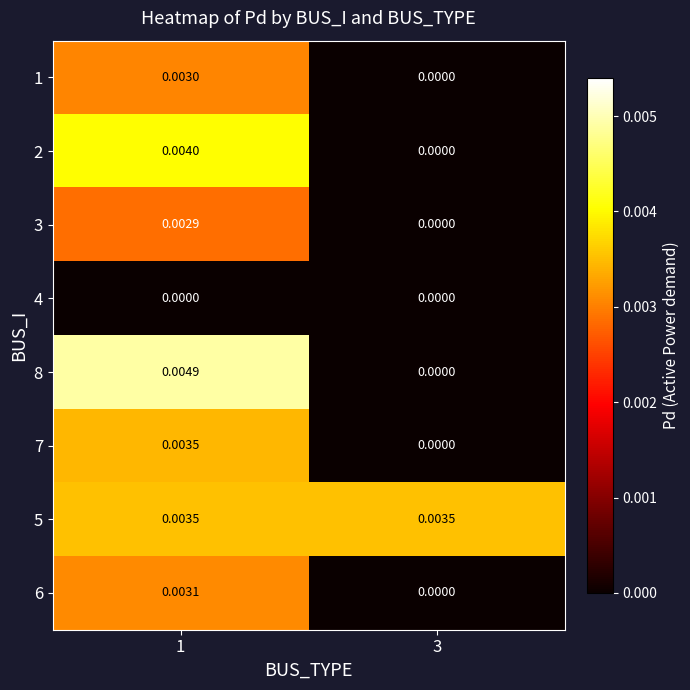

Is the value of 2 at 3 greater than the value of 8 at 1?

No